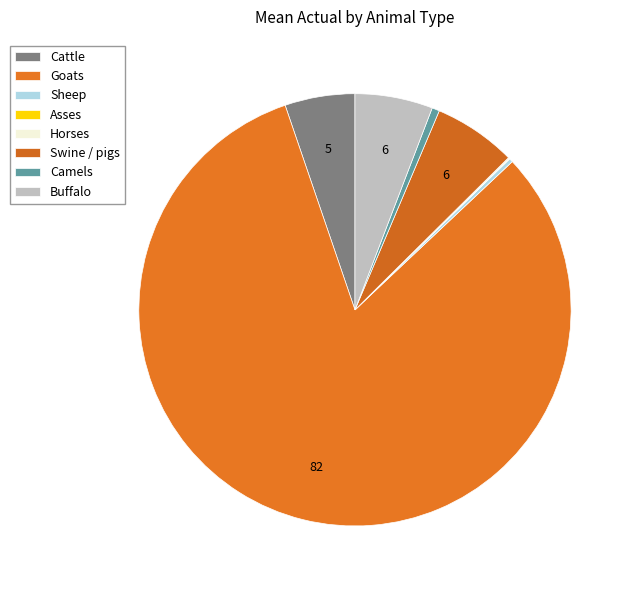

To the nearest percent, what percentage of the pie is Camels?

1%